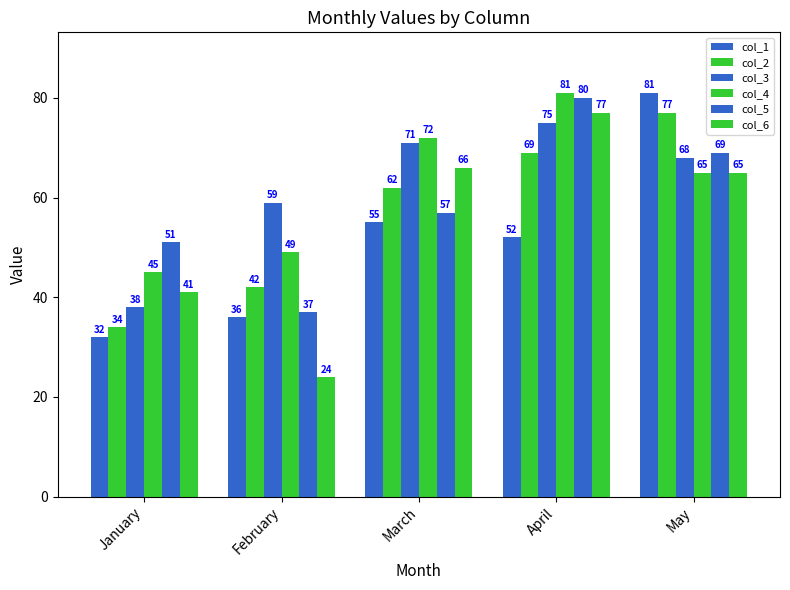

Between January and May, which series saw the biggest shift?

col_1